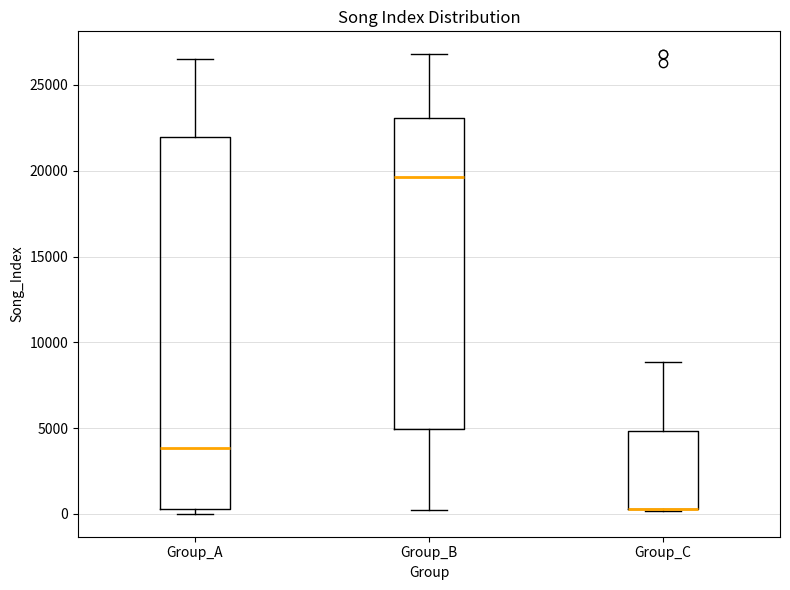

Where is the lower edge of the box for Group_A on the y-axis? The values are not printed on the chart, so give them approximately, as read against the axis.

500